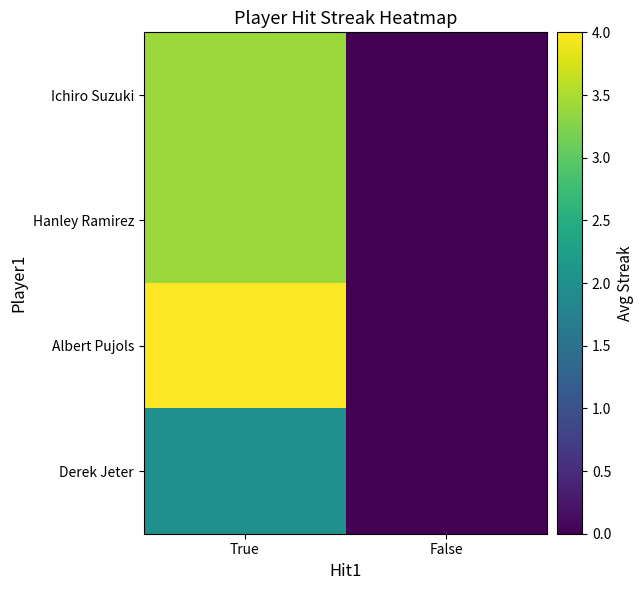

Reading left to right, list all the values displayed in this chart.

Ichiro Suzuki: True=3.4	False=0.0
Hanley Ramirez: True=3.4	False=0.0
Albert Pujols: True=4.0	False=0.0
Derek Jeter: True=2.0	False=0.0